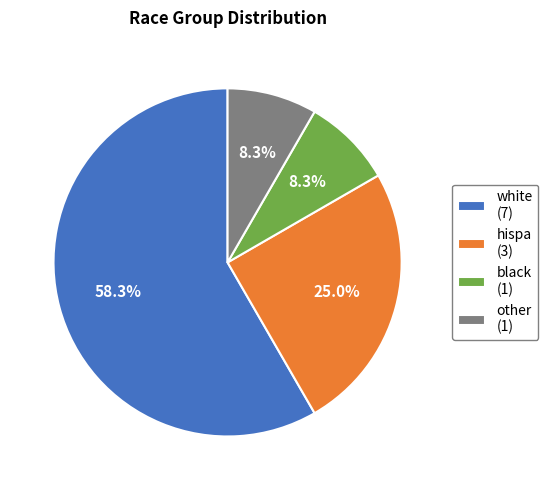

Count the number of slices in the pie.

4